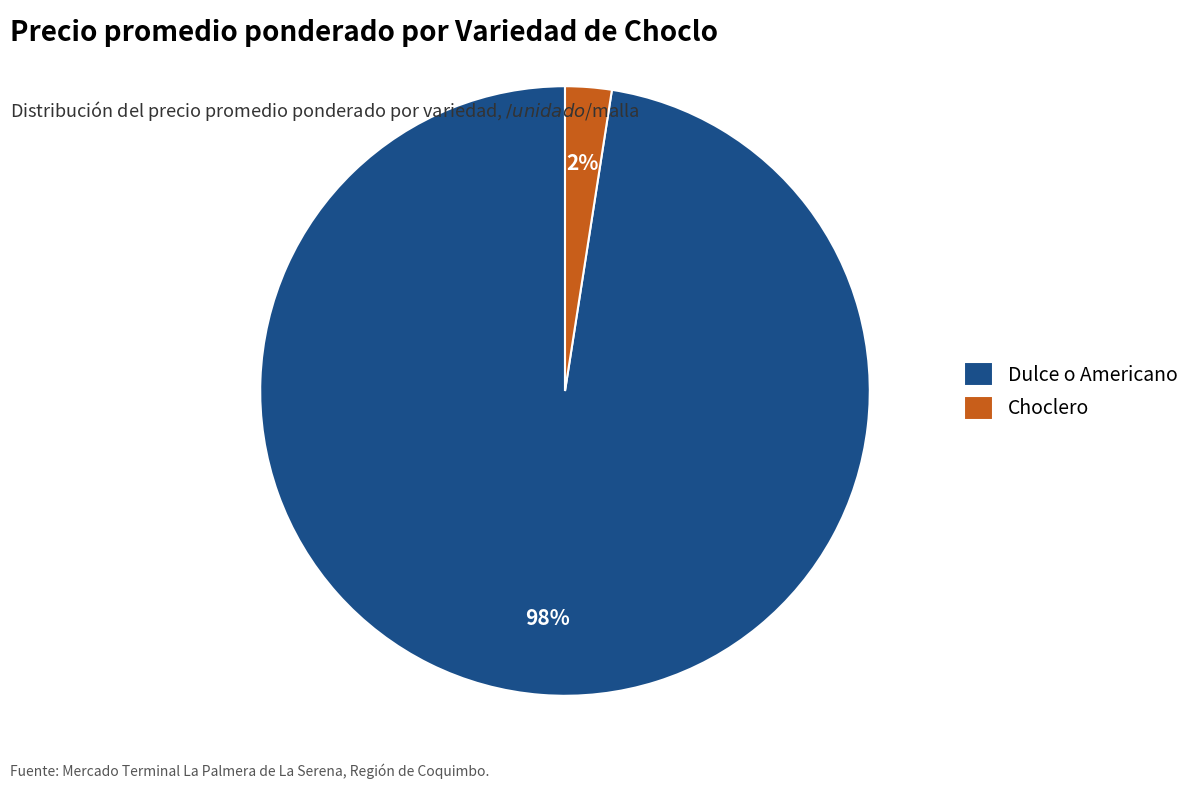

The Dulce o Americano slice represents 98% of the pie. True or false?

True